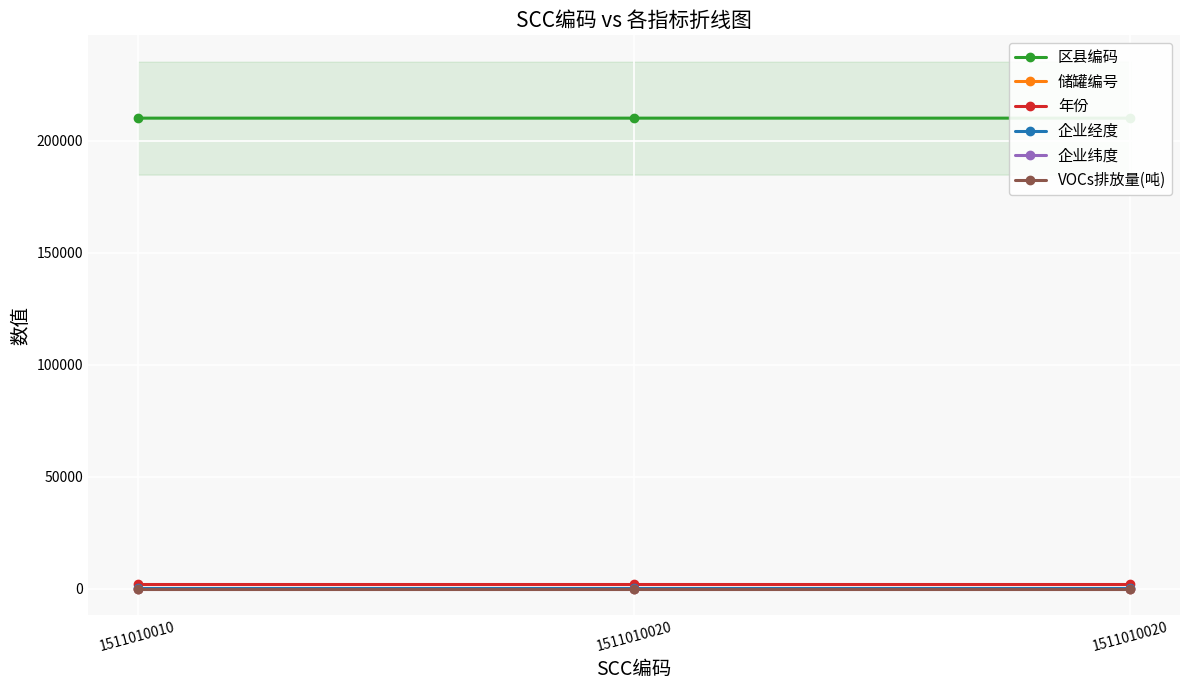

Which label corresponds to the largest value in the chart?

1511010020